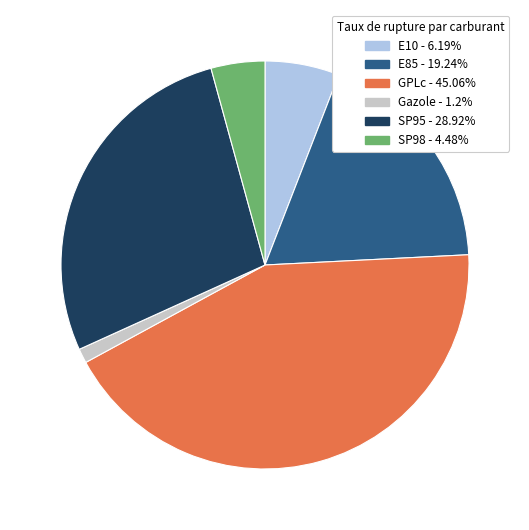

How many segments does this pie chart have?

6